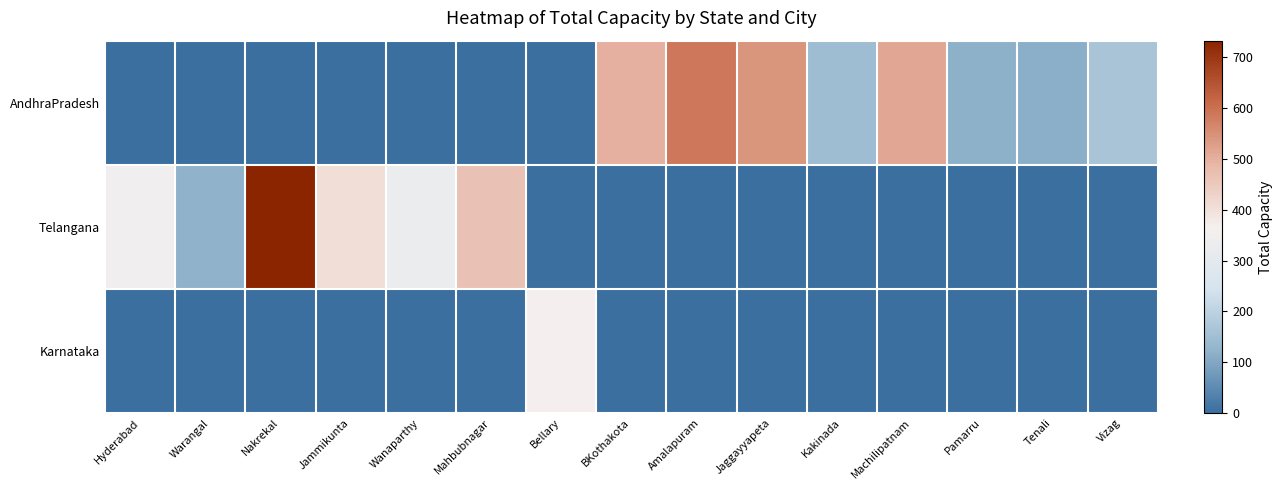

Reading left to right, list all the values displayed in this chart.

AndhraPradesh: Hyderabad=0	Warangal=0	Nakrekal=0	Jammikunta=0	Wanaparthy=0	Mahbubnagar=0	Bellary=0	BKothakota=499	Amalapuram=587	Jaggayyapeta=542	Kakinada=146	Machilipatnam=515	Pamarru=118	Tenali=115	Vizag=166
Telangana: Hyderabad=347	Warangal=121	Nakrekal=733	Jammikunta=404	Wanaparthy=329	Mahbubnagar=464	Bellary=0	BKothakota=0	Amalapuram=0	Jaggayyapeta=0	Kakinada=0	Machilipatnam=0	Pamarru=0	Tenali=0	Vizag=0
Karnataka: Hyderabad=0	Warangal=0	Nakrekal=0	Jammikunta=0	Wanaparthy=0	Mahbubnagar=0	Bellary=366	BKothakota=0	Amalapuram=0	Jaggayyapeta=0	Kakinada=0	Machilipatnam=0	Pamarru=0	Tenali=0	Vizag=0